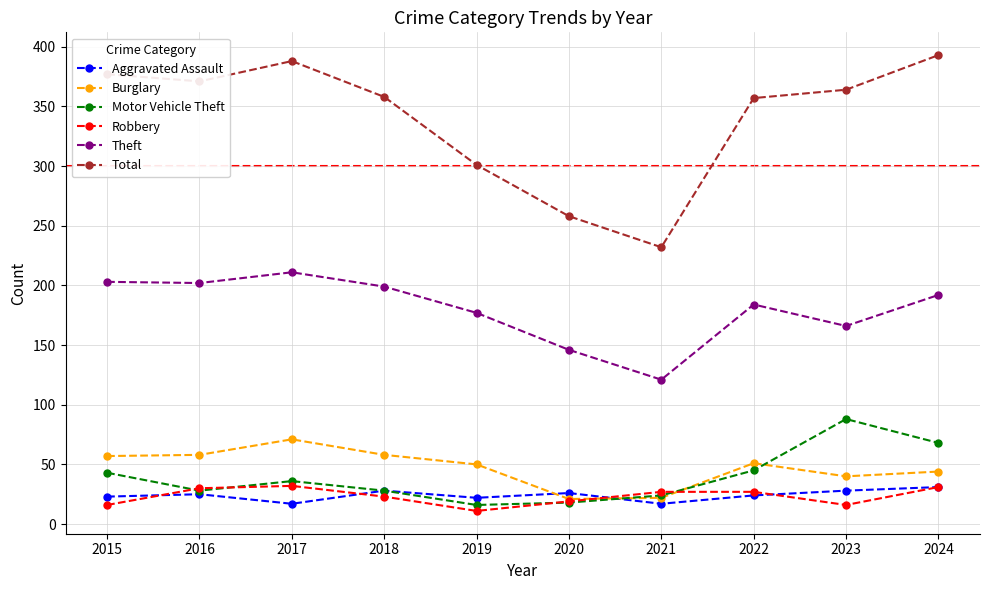

How many data points does each series have?

10